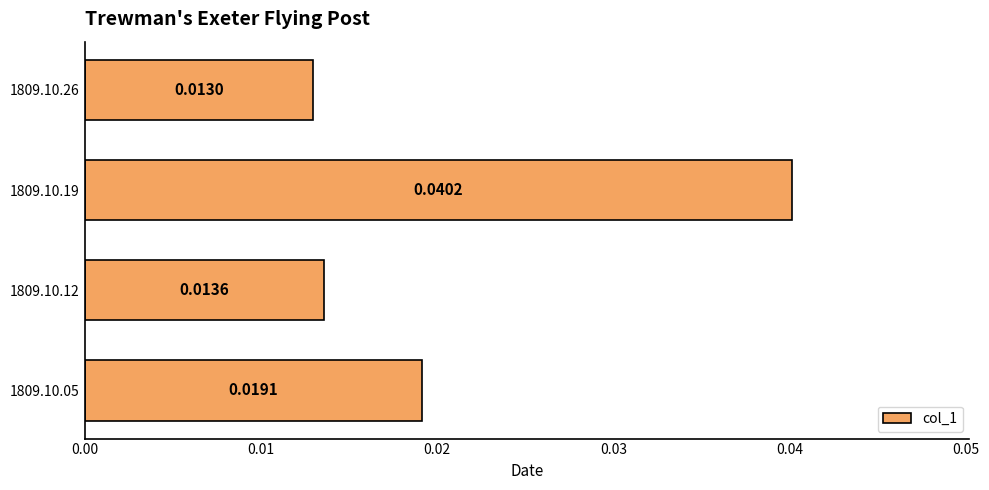

How many bars are there in total?

4